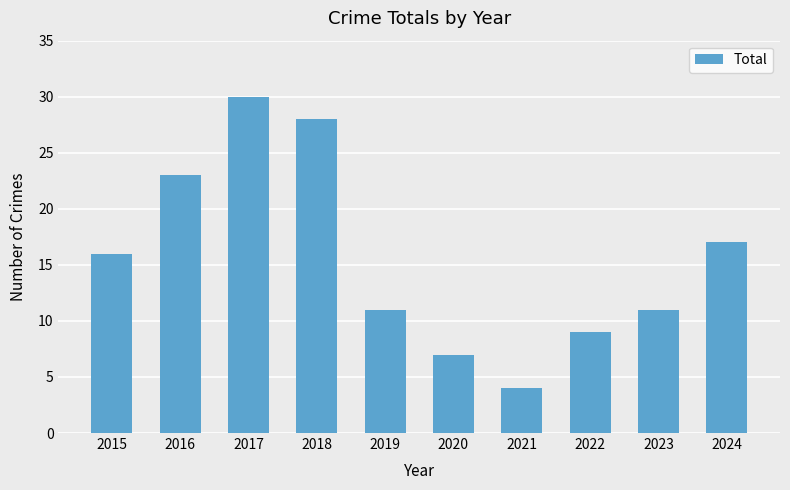

Approximately how many times larger is the value at 2015 compared to 2020?

2.3